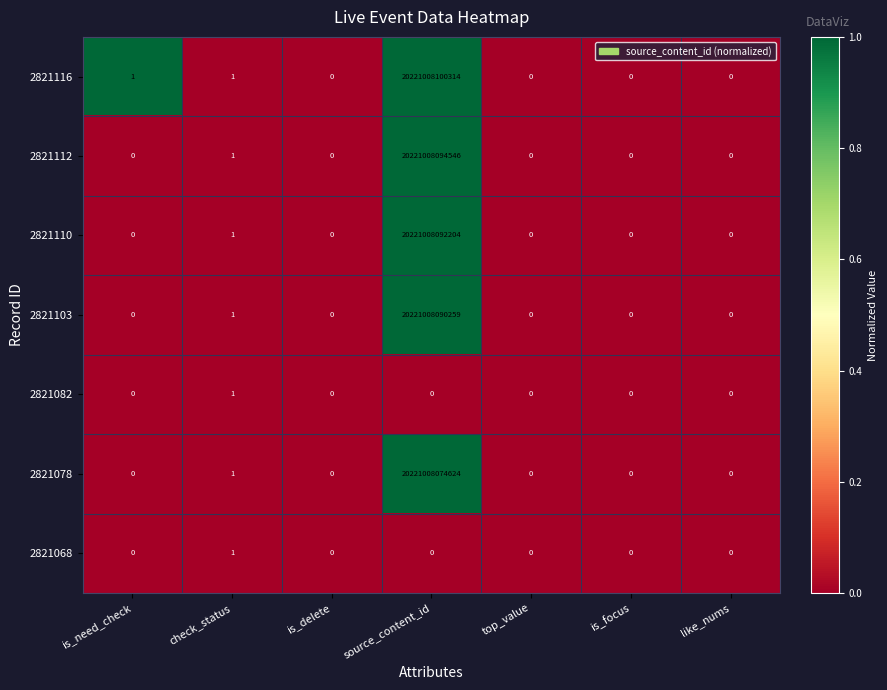

Which series has the largest total across all categories?

2821116